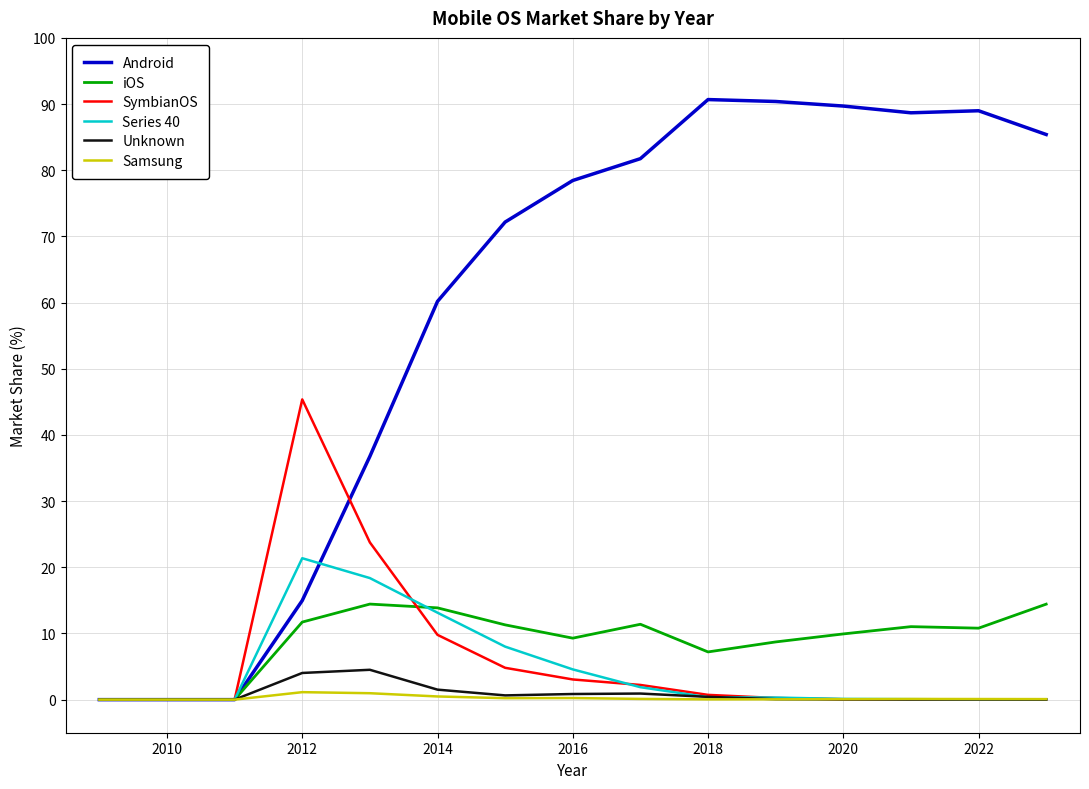

Which series has the largest total across all categories?

Android